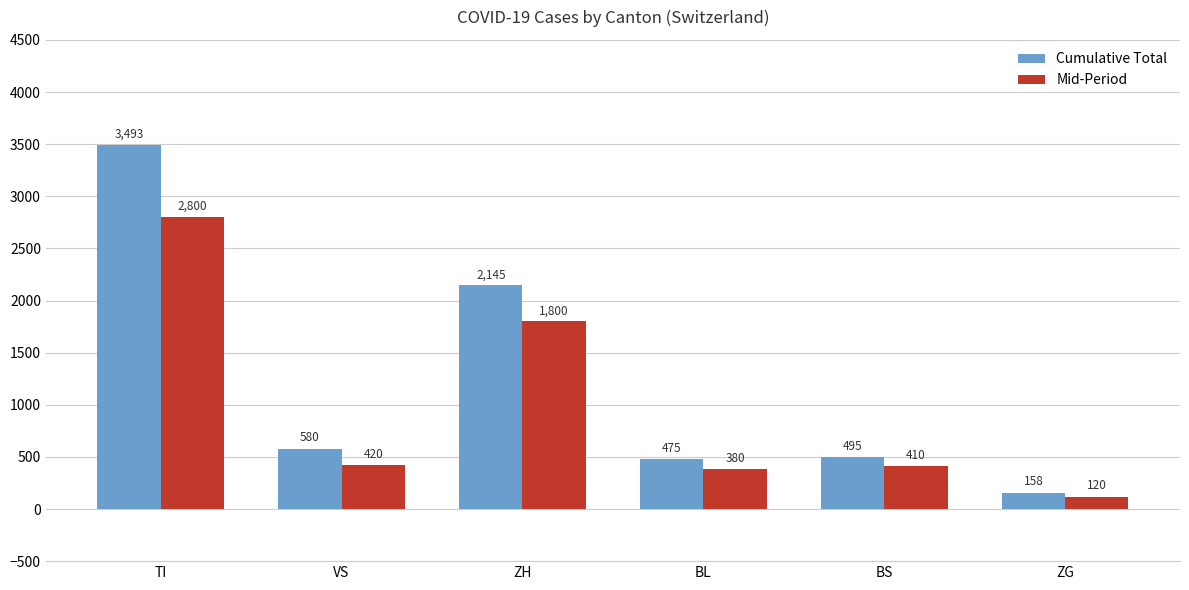

Is it true that Cumulative Total equals 819 at BL?

False